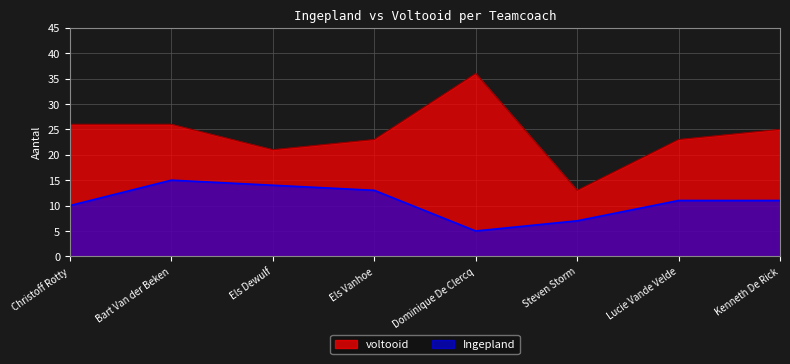

How many values are below 25?

4